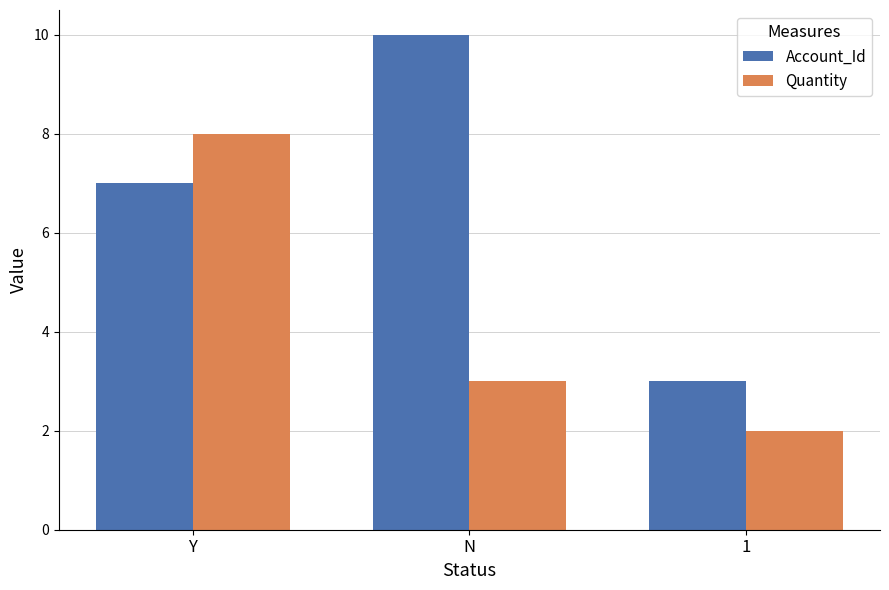

Reading left to right, what are all the values shown in this chart?

Account_Id: Y=7	N=10	1=3
Quantity: Y=8	N=3	1=2